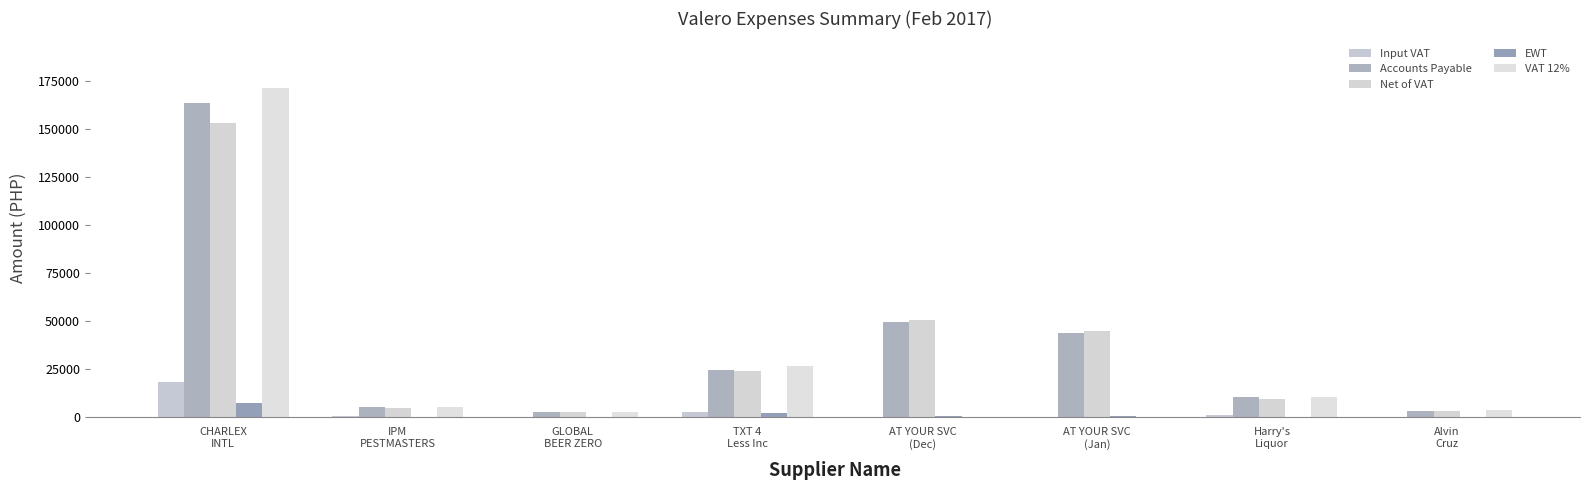

Which series has the largest total across all categories?

Accounts Payable